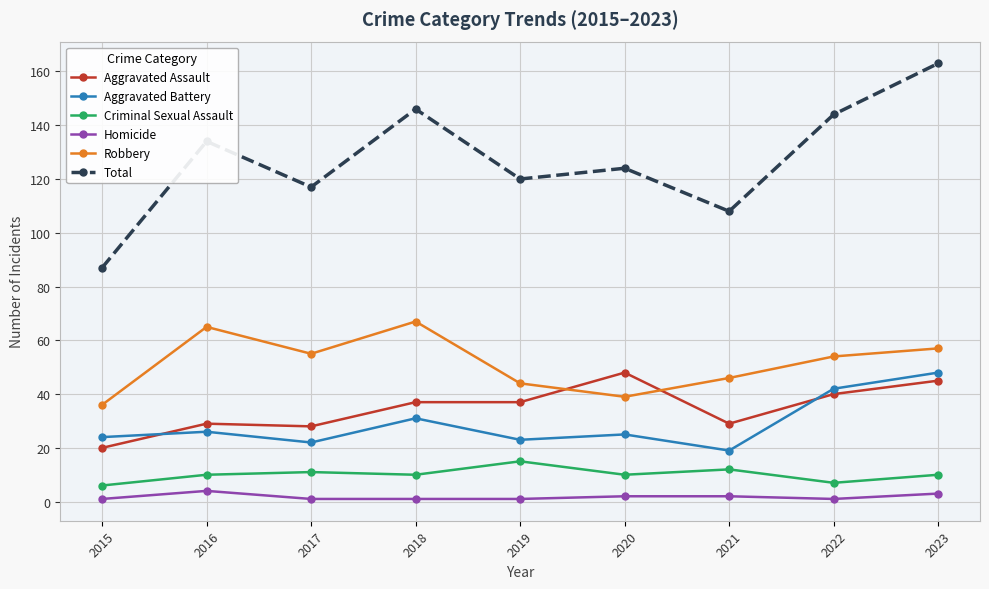

What is the sum of the Homicide values at 2016 and 2017?

5